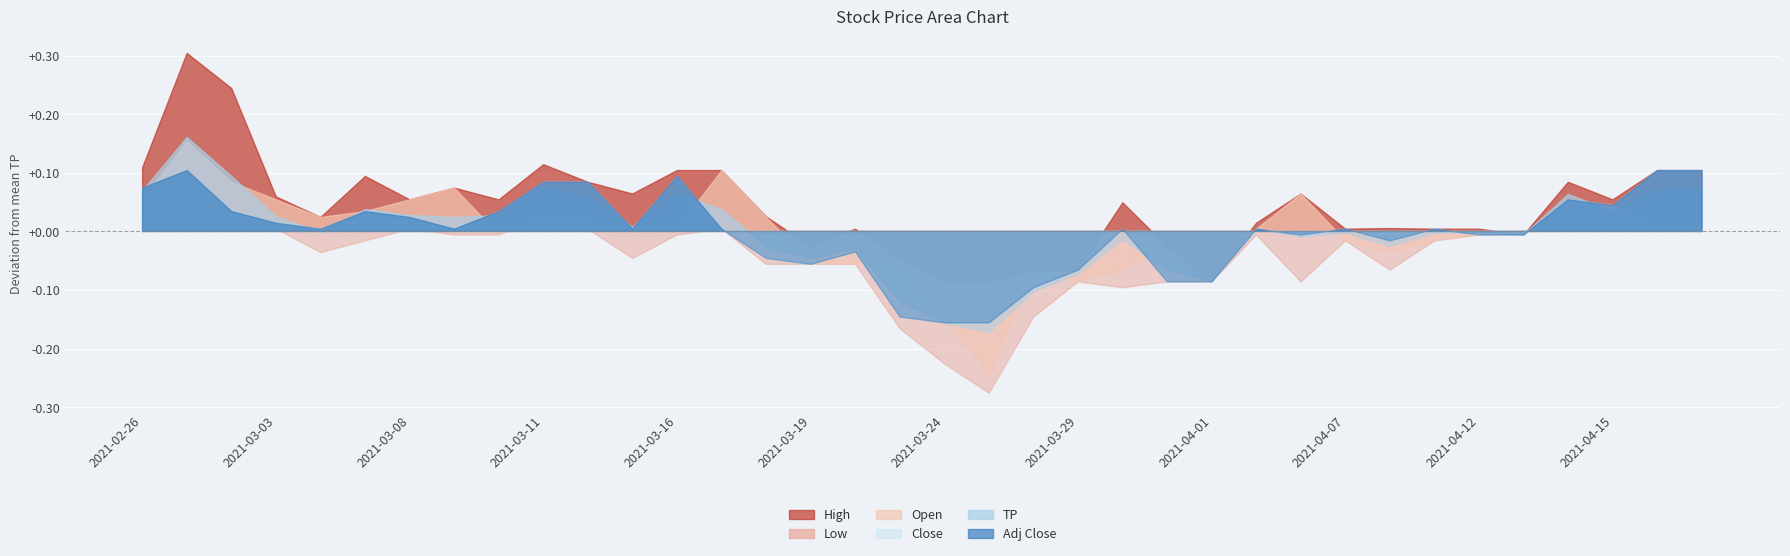

What are all the series names shown in the legend?

High, Low, Open, Close, TP, Adj Close